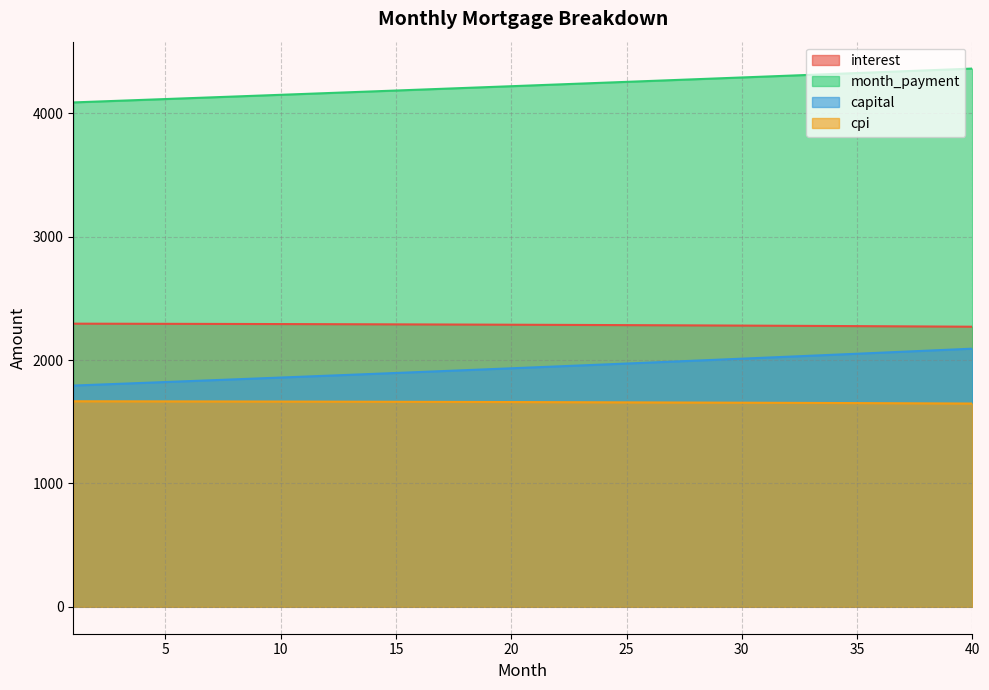

How many lines are shown in the chart?

4